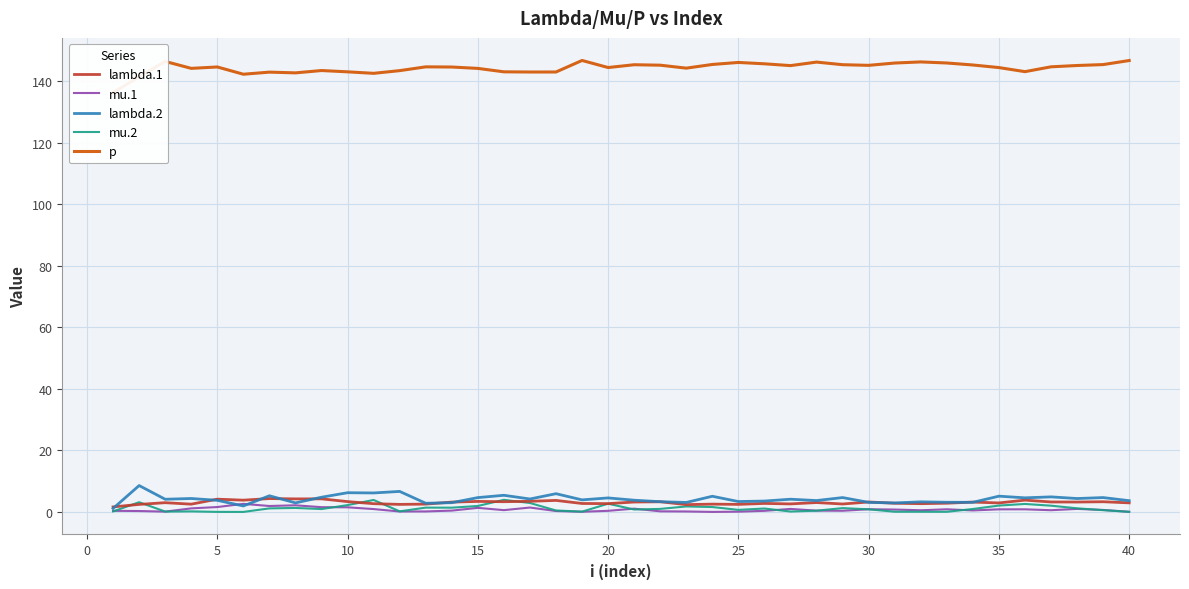

What is the average value of the lambda.2 series?

4.2